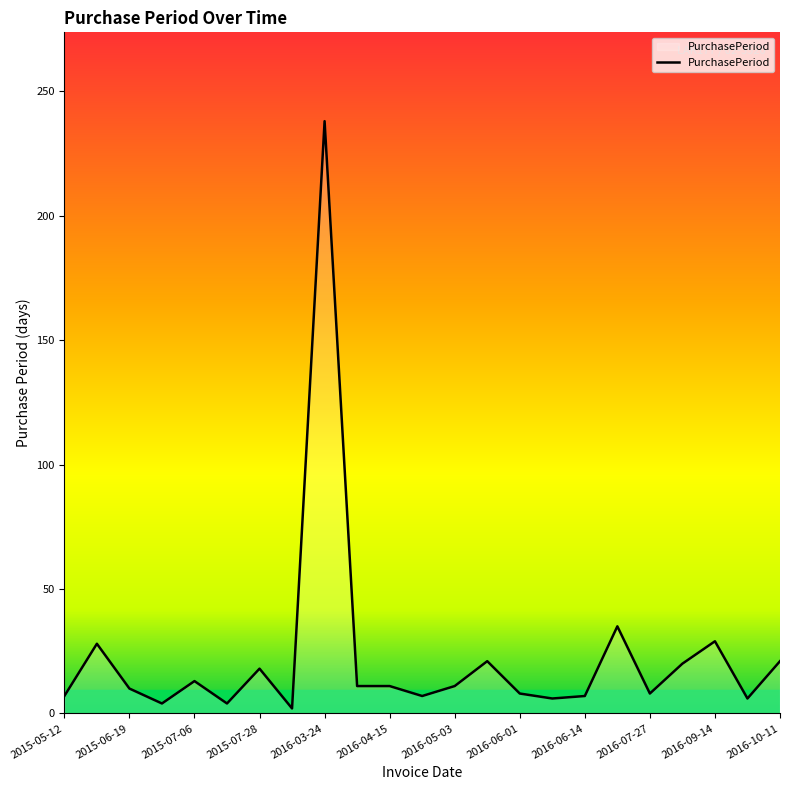

What is the difference between the maximum and minimum values?

236